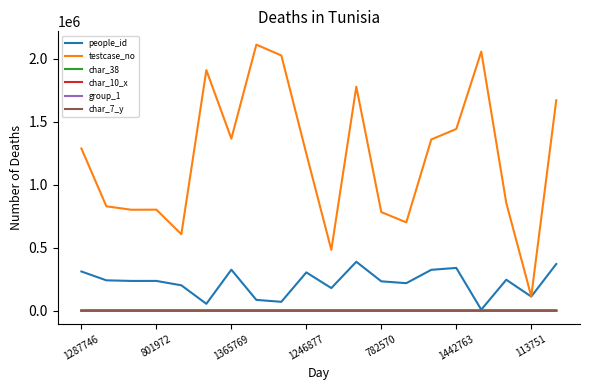

Which series has the widest spread of values?

testcase_no